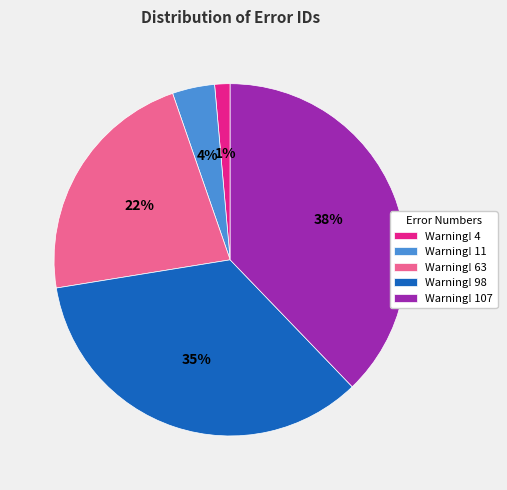

Is Warning! 63 the majority of the pie?

No